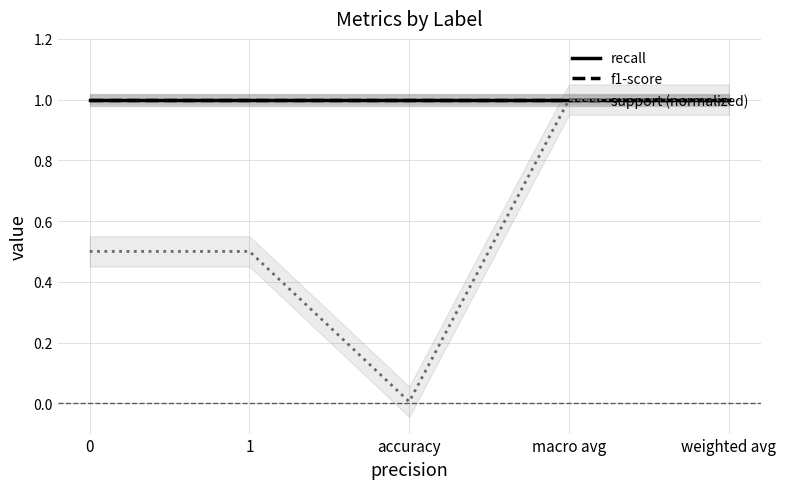

Does the chart display data point markers on the line(s)?

No